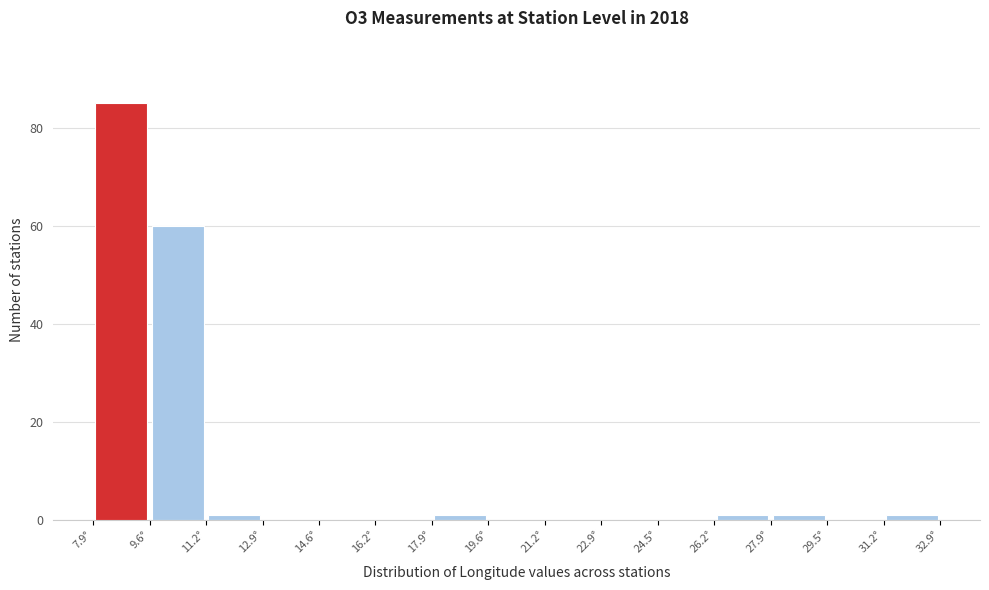

Reading left to right, list every bar in this chart as the range it spans on the x-axis followed by its height. Neither the bar edges nor the heights are printed on the chart, so give them approximately, as read against the axes.

8.0 to 9.6: 86
9.6 to 11.2: 60
11.2 to 12.8: under 2
12.8 to 14.6: 0
14.6 to 16.2: 0
16.2 to 17.8: 0
17.8 to 19.6: under 2
19.6 to 21.2: 0
21.2 to 22.8: 0
22.8 to 24.6: 0
24.6 to 26.2: 0
26.2 to 27.8: under 2
27.8 to 29.6: under 2
29.6 to 31.2: 0
31.2 to 32.8: under 2